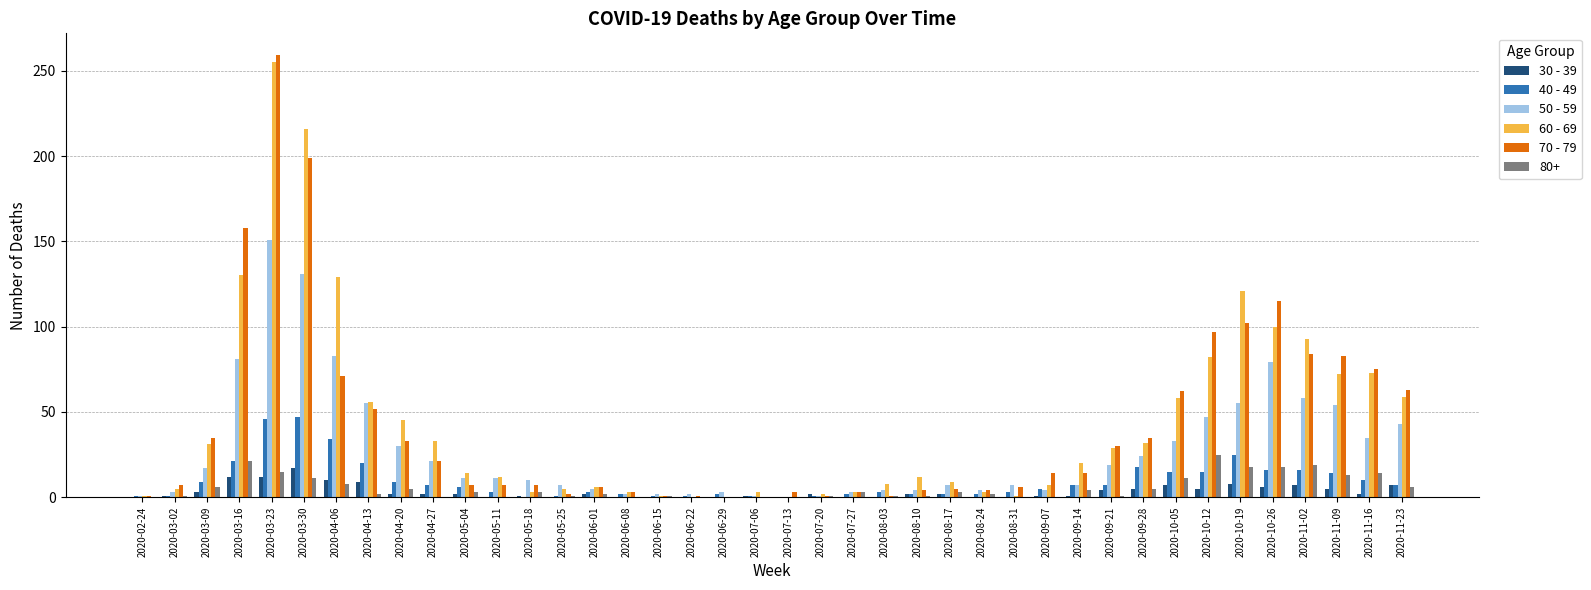

Count the number of data series in this chart.

6